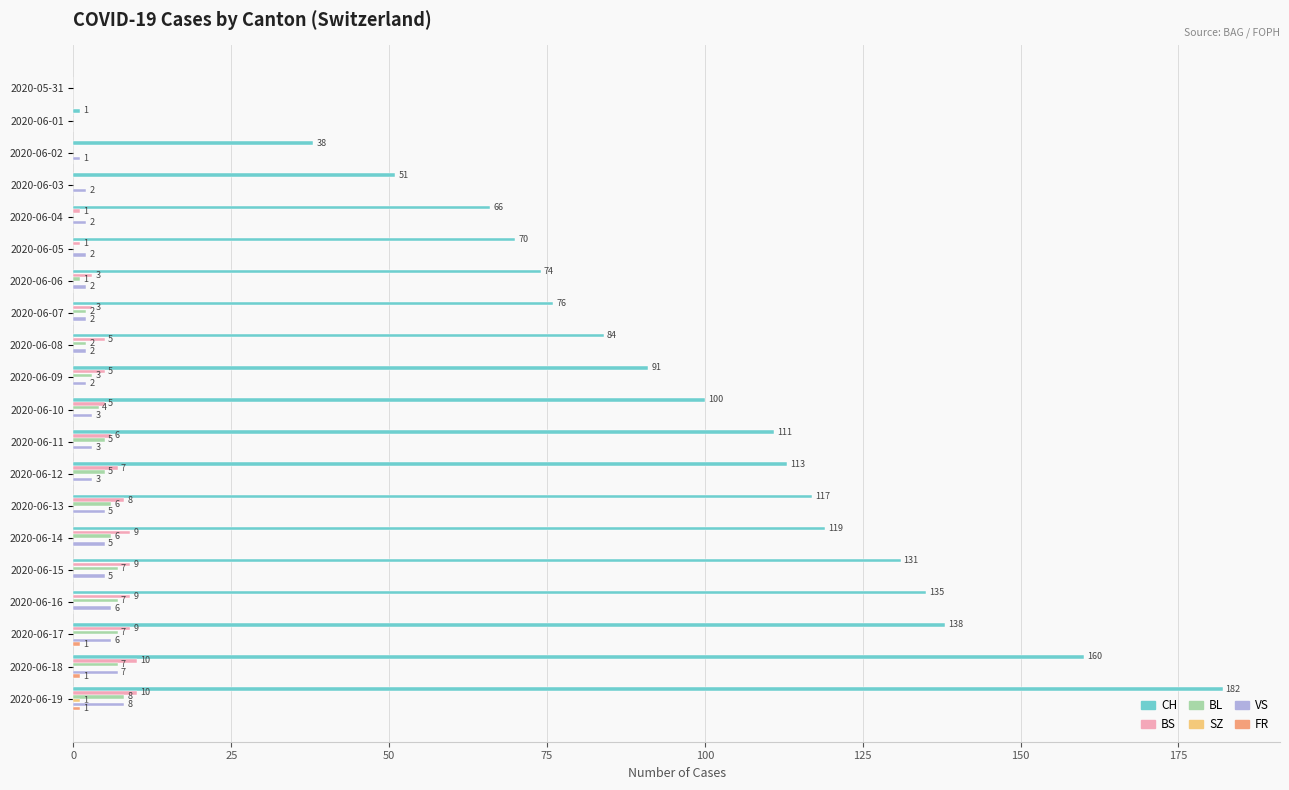

Between 2020-06-17 and 2020-06-18, which series saw the biggest shift?

CH